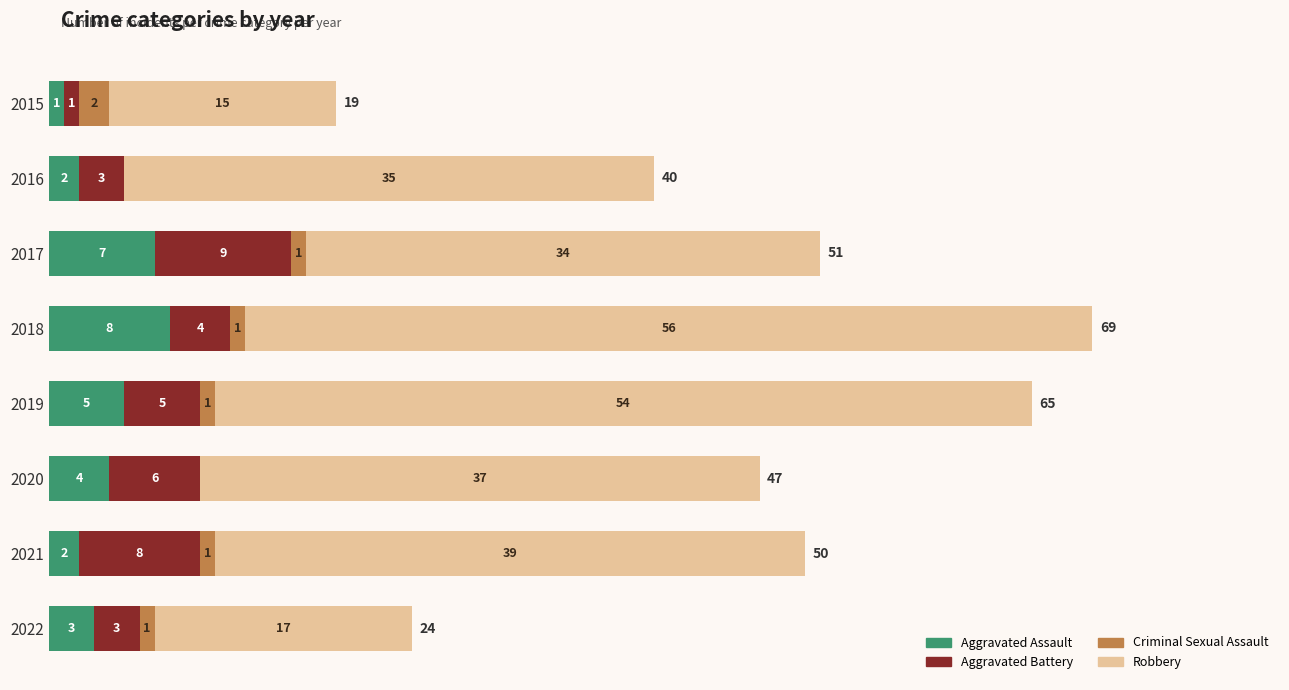

How many Aggravated Assault values are between 2 and 7?

6